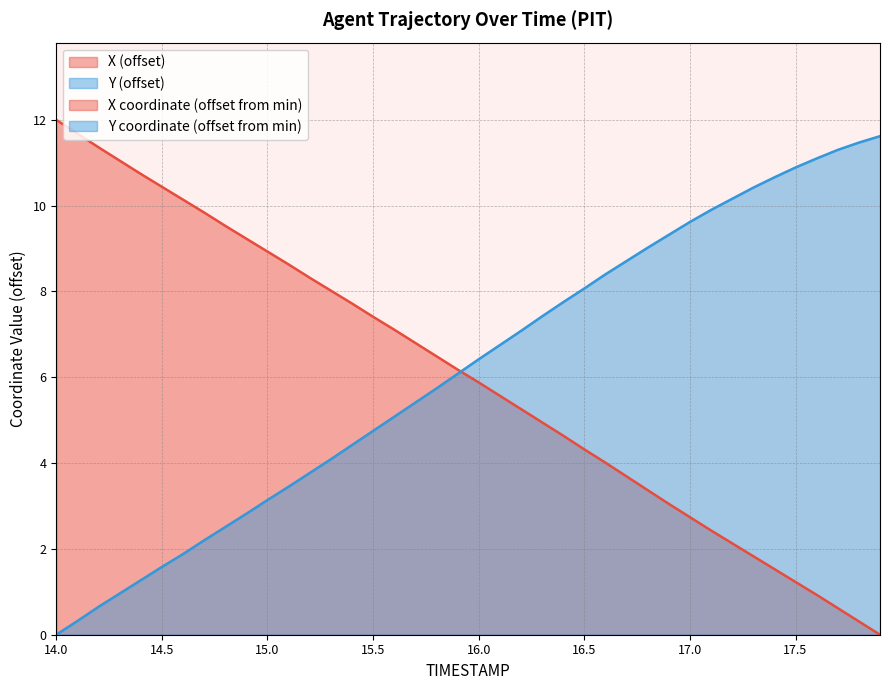

What is the value of the Y point at the 34th from the left?

10.4